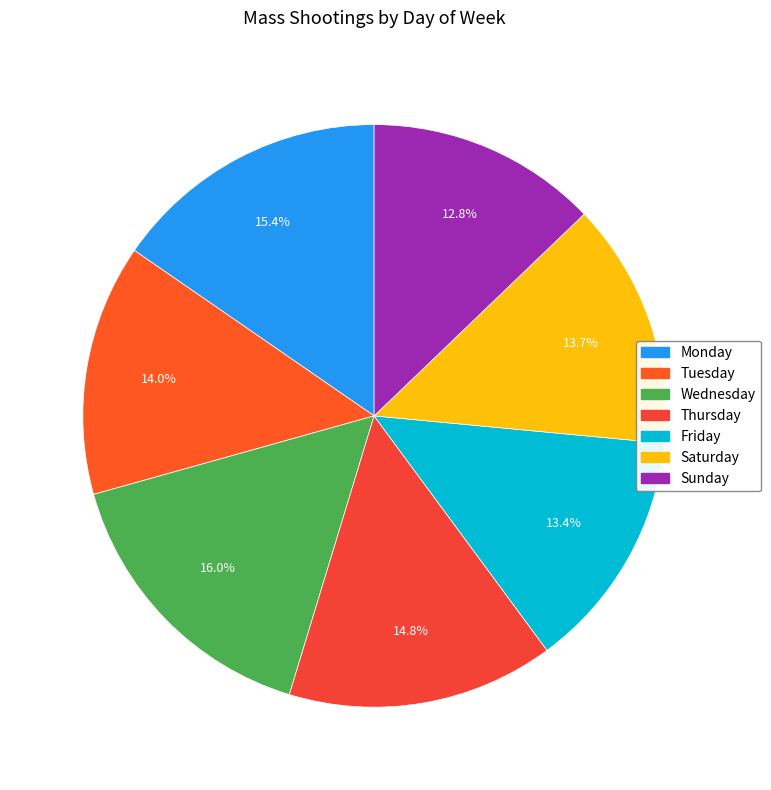

What is the change in value from Friday to Saturday?

+1